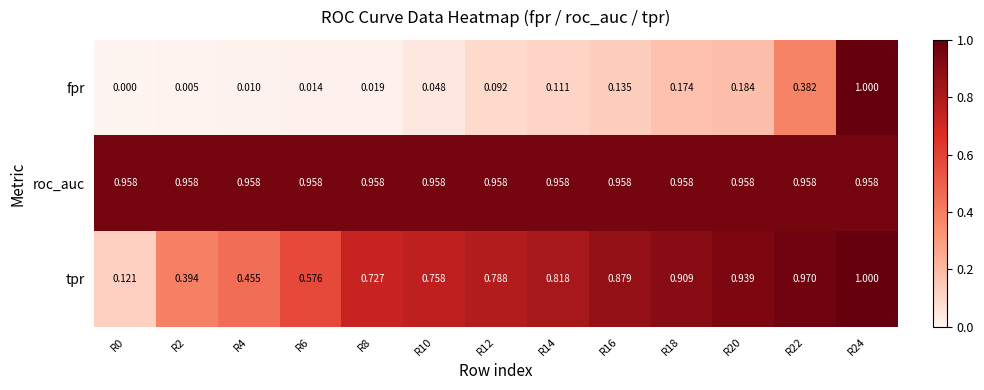

Which category has the highest value across all series?

R24